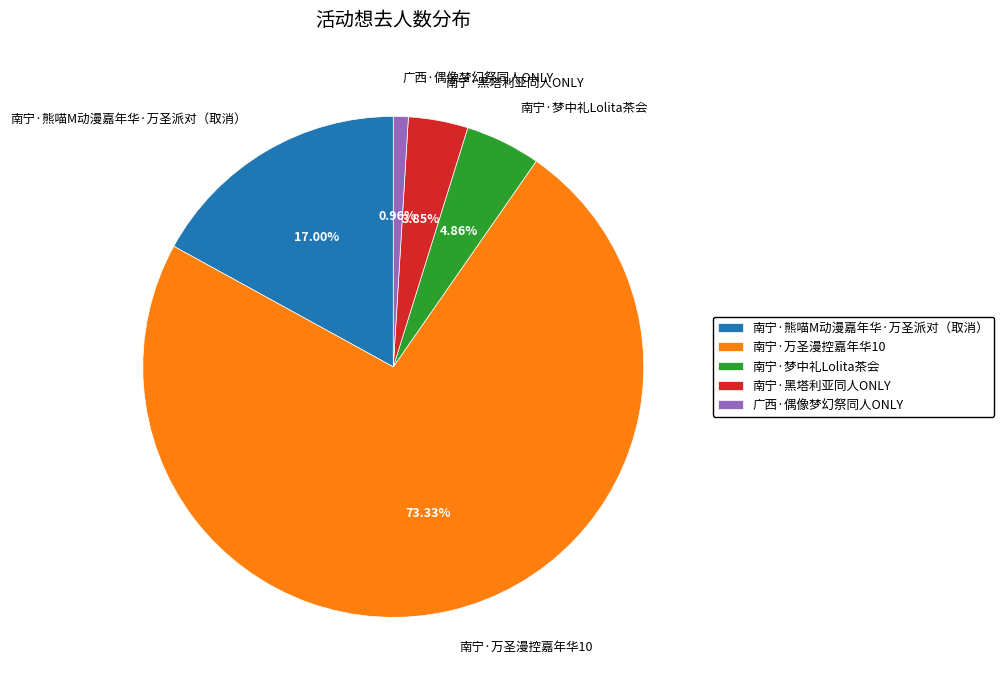

Rank the categories by value from highest to lowest.

南宁·万圣漫控嘉年华10, 南宁·熊喵M动漫嘉年华·万圣派对（取消）, 南宁·梦中礼Lolita茶会, 南宁·黑塔利亚同人ONLY, 广西·偶像梦幻祭同人ONLY